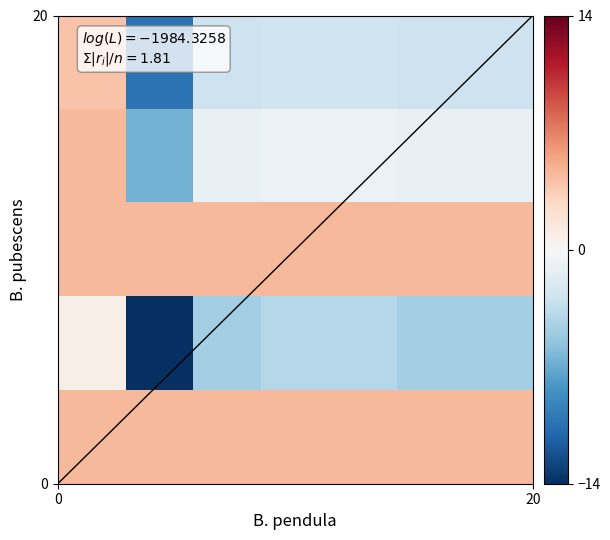

How many distinct data groups are displayed?

5